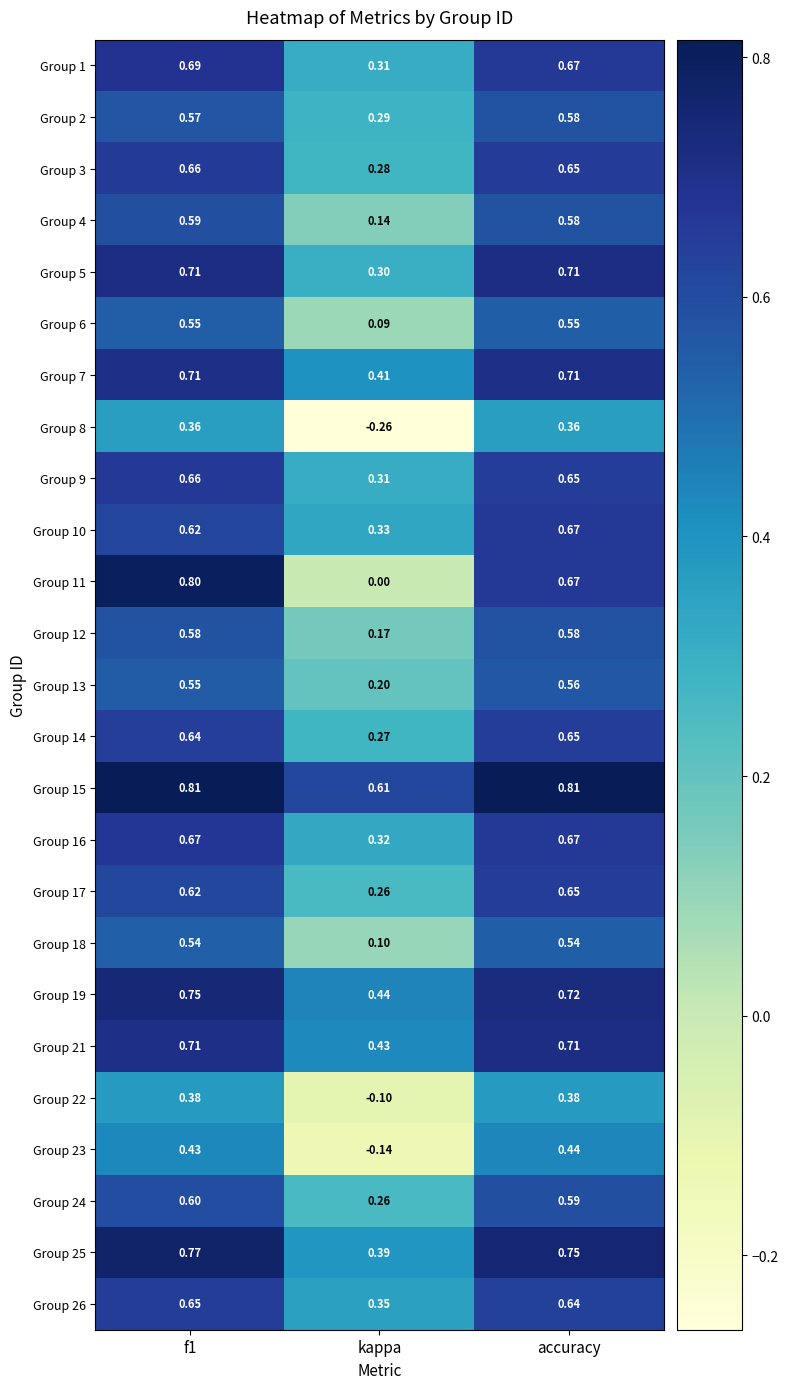

At which label is Group 14 closest to 0?

kappa